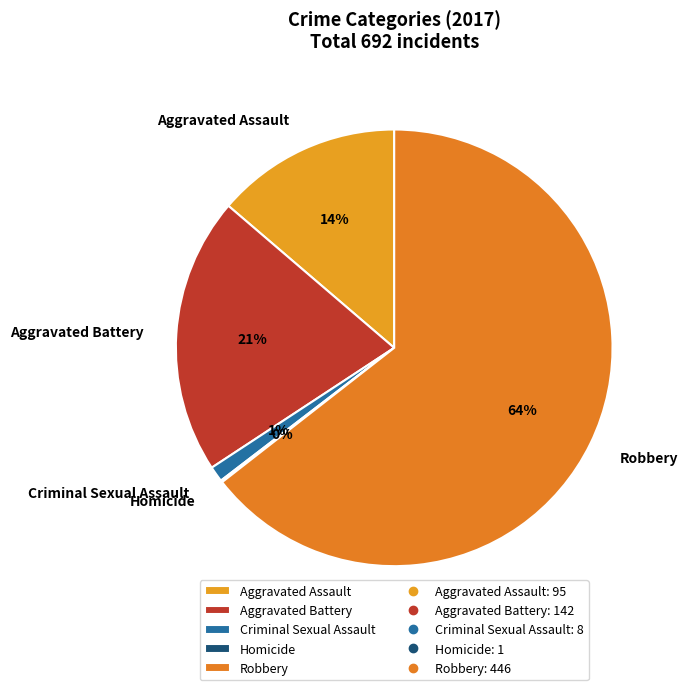

Which slice represents more than half of the pie?

Robbery